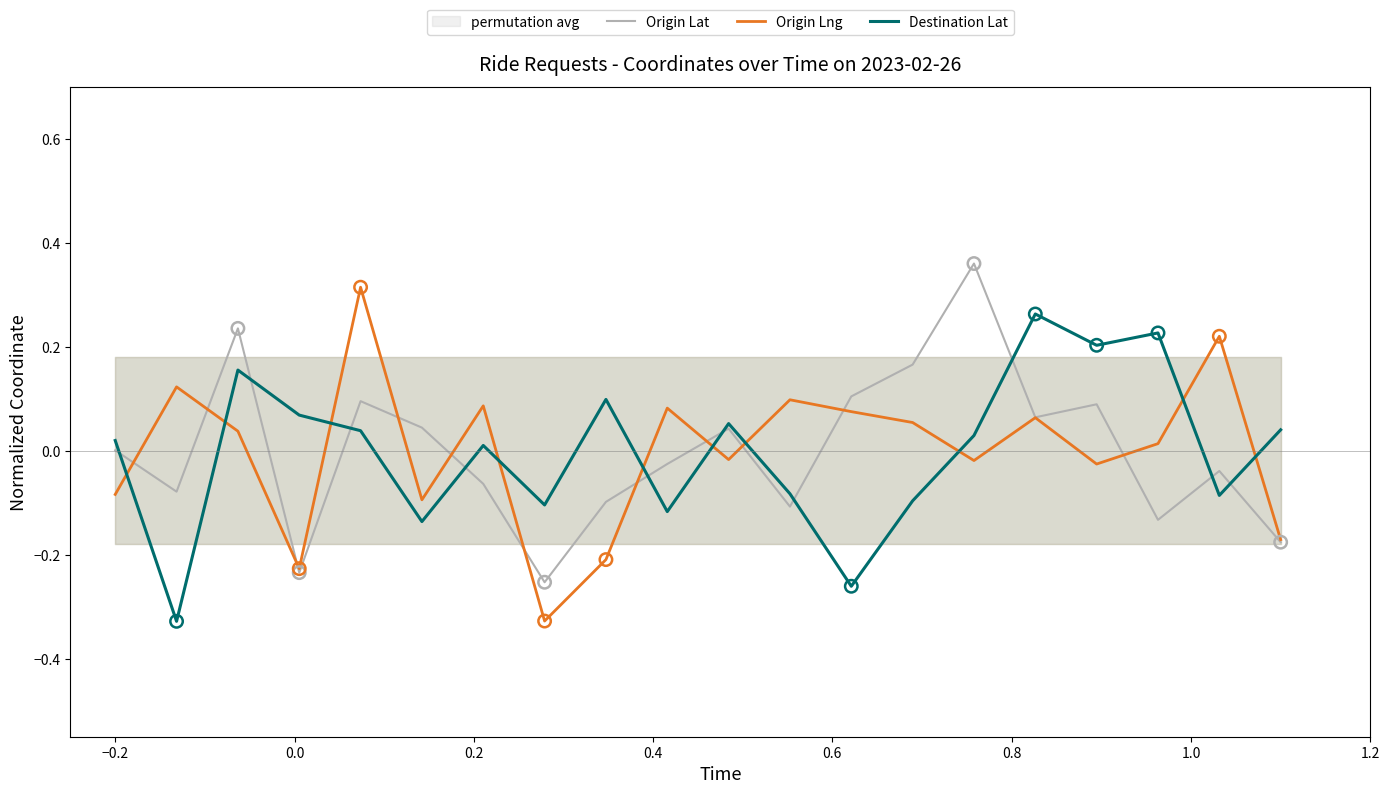

Which series has the widest spread of Y values?

Origin Lng